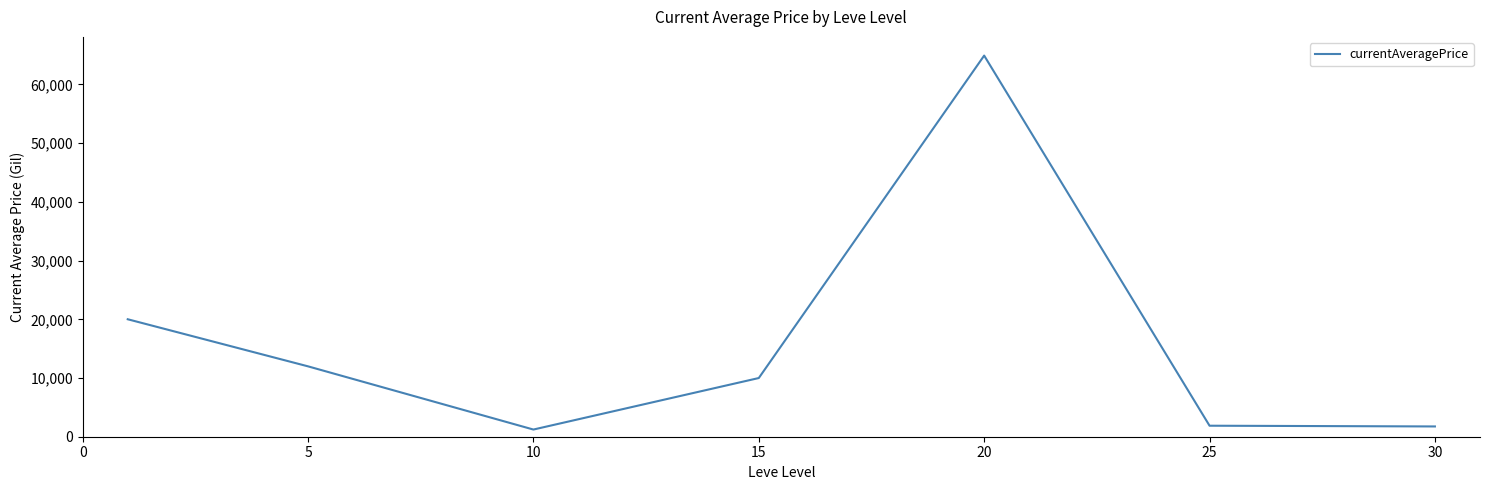

What is the difference between the second highest and minimum values?

18784.6